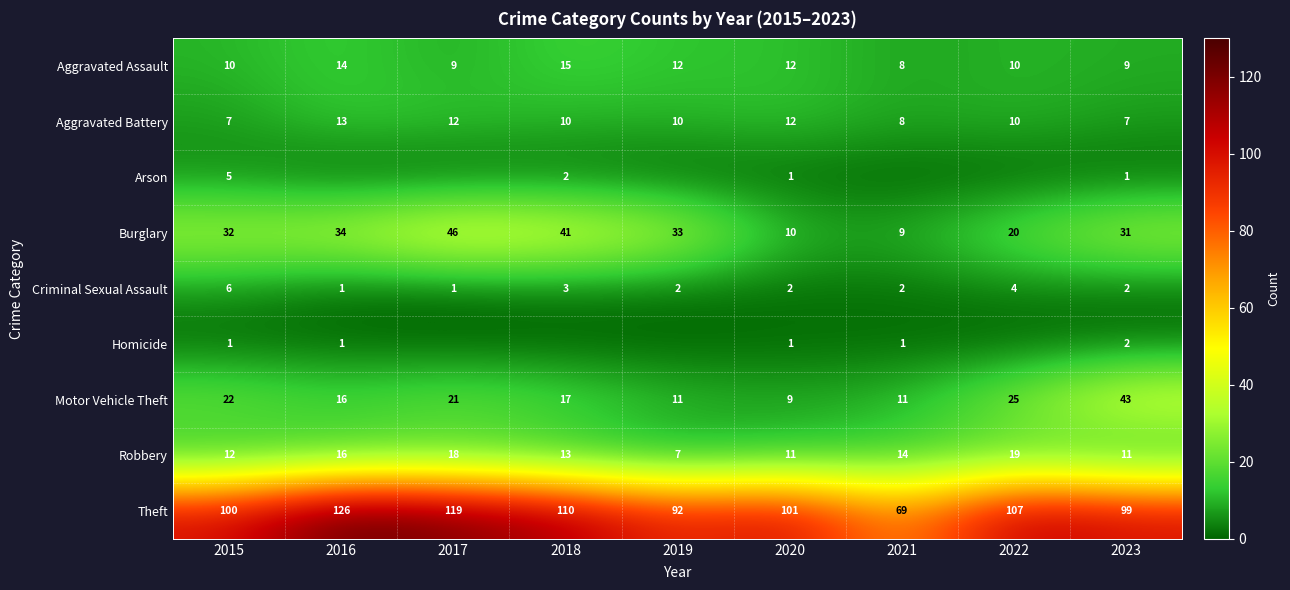

How many values in the Aggravated Battery series are below 10?

3